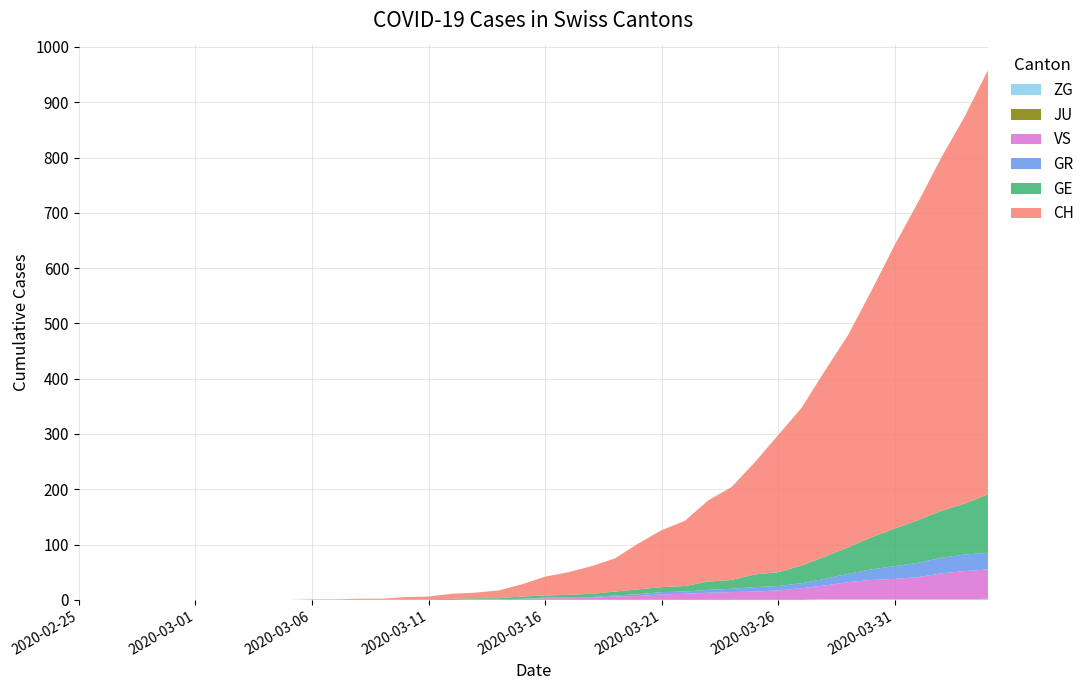

Reading right to left, extract all data points from this chart.

CH: 767	700	639	575	513	446	384	336	285	248	203	168	147	118	103	83	60	50	41	34	22	14	10	9	5	4	2	2	1	1	0	0	0	0	0	0	0	0	0	0
GE: 106	92	85	77	68	58	48	40	32	25	23	16	15	10	9	9	7	6	5	4	4	2	2	2	1	1	0	0	0	0	0	0	0	0	0	0	0	0	0	0
GR: 30	30	28	26	23	19	15	12	9	8	8	6	5	4	4	3	2	1	1	1	0	0	0	0	0	0	0	0	0	0	0	0	0	0	0	0	0	0	0	0
JU: 0	0	0	0	0	0	0	0	0	0	0	0	0	0	0	0	0	0	0	0	0	0	0	0	0	0	0	0	0	0	0	0	0	0	0	0	0	0	0	0
VS: 53	51	47	40	37	35	31	25	21	17	15	14	13	11	10	7	6	4	3	3	2	1	1	0	0	0	0	0	0	0	0	0	0	0	0	0	0	0	0	0
ZG: 2	1	1	1	1	1	1	1	0	0	0	0	0	0	0	0	0	0	0	0	0	0	0	0	0	0	0	0	0	0	0	0	0	0	0	0	0	0	0	0